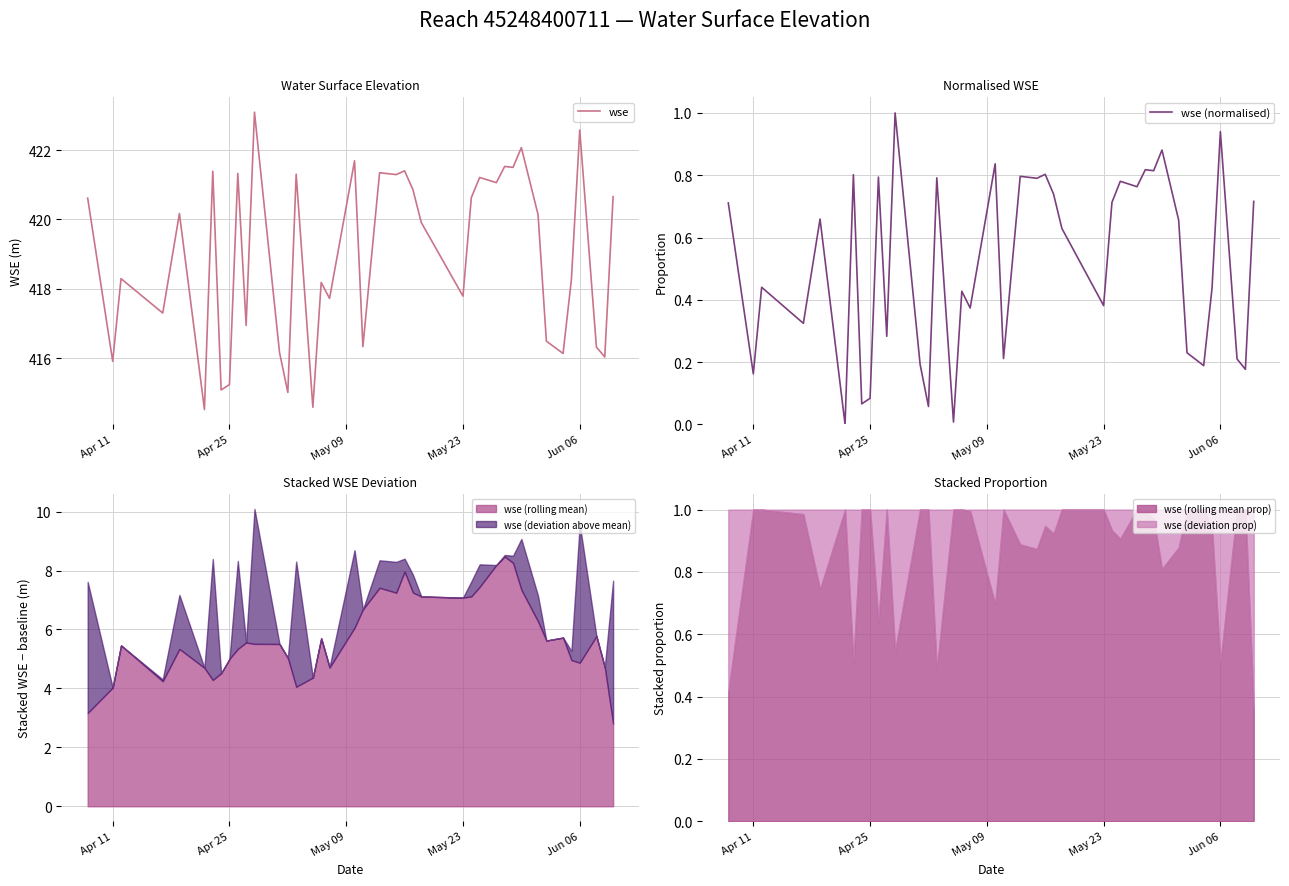

What is the minimum value for wse?

414.5